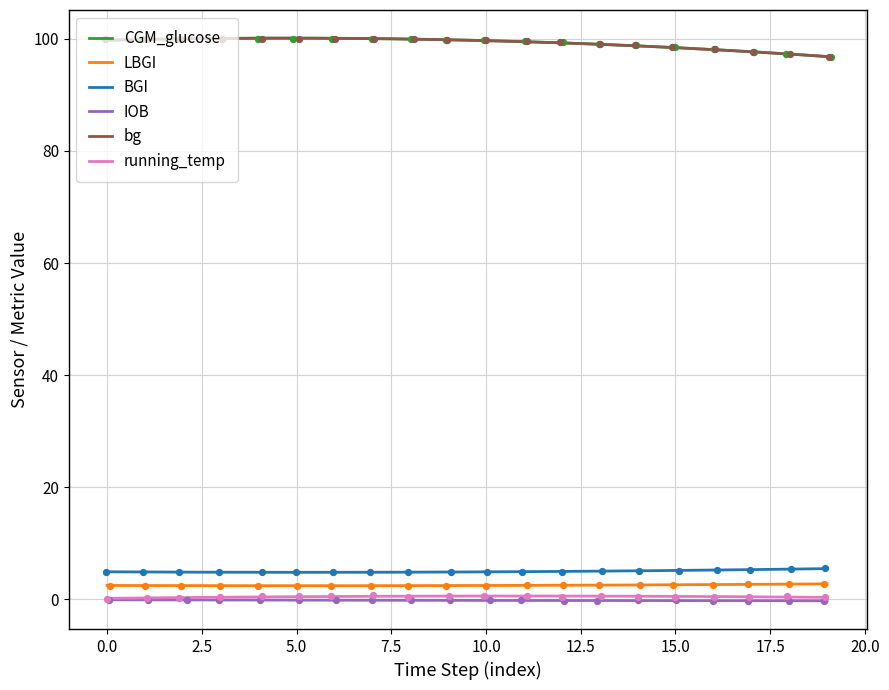

Which series contains the lowest Y value?

IOB